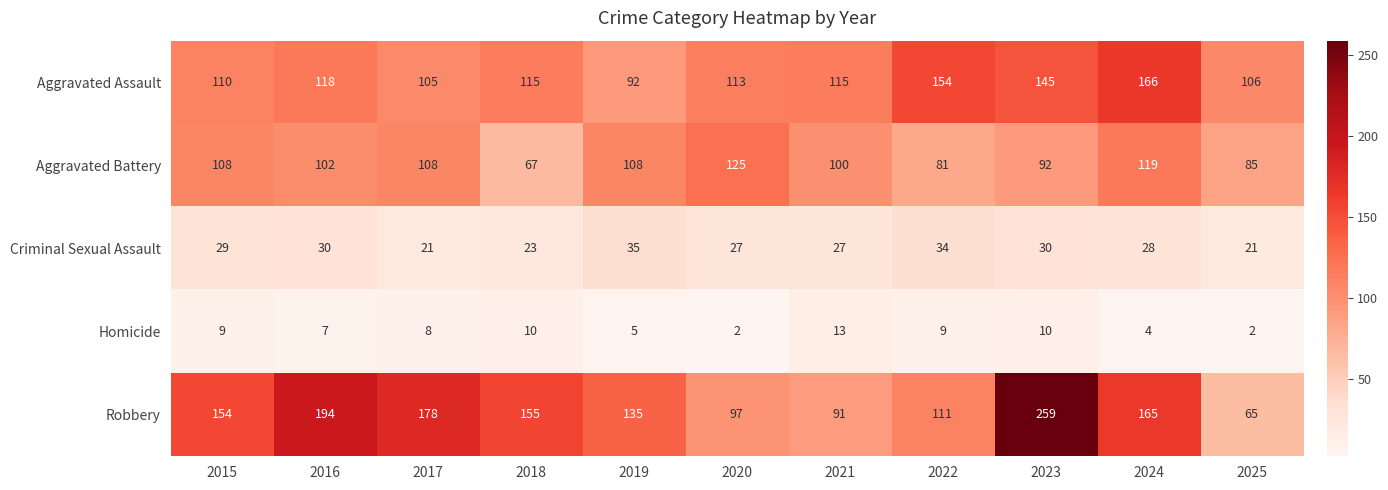

How many categories are shown in the chart?

11